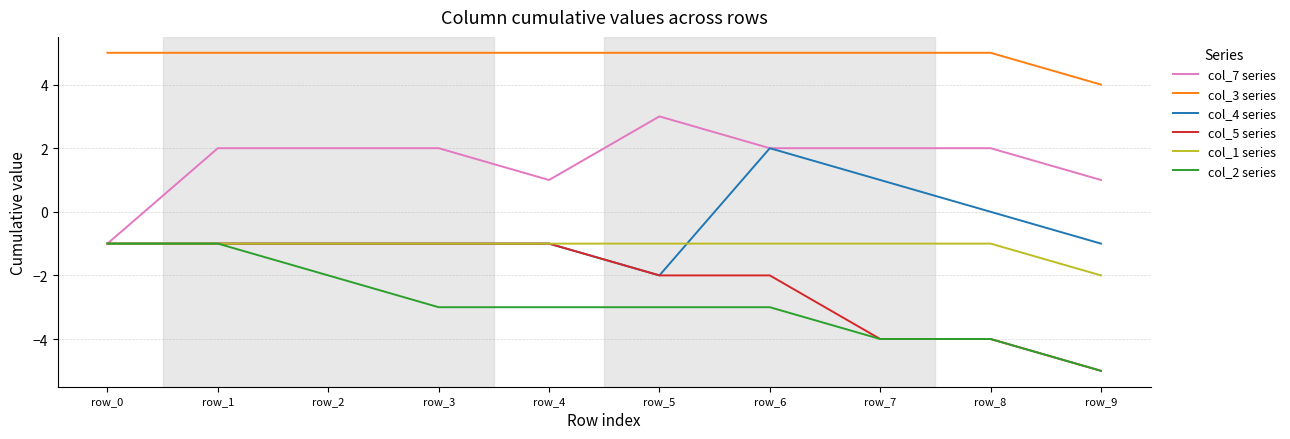

Reading left to right, list all the values displayed in this chart.

col_7 series: -1	2	2	2	1	3	2	2	2	1
col_3 series: 5	5	5	5	5	5	5	5	5	4
col_4 series: -1	-1	-1	-1	-1	-2	2	1	0	-1
col_5 series: -1	-1	-1	-1	-1	-2	-2	-4	-4	-5
col_1 series: -1	-1	-1	-1	-1	-1	-1	-1	-1	-2
col_2 series: -1	-1	-2	-3	-3	-3	-3	-4	-4	-5